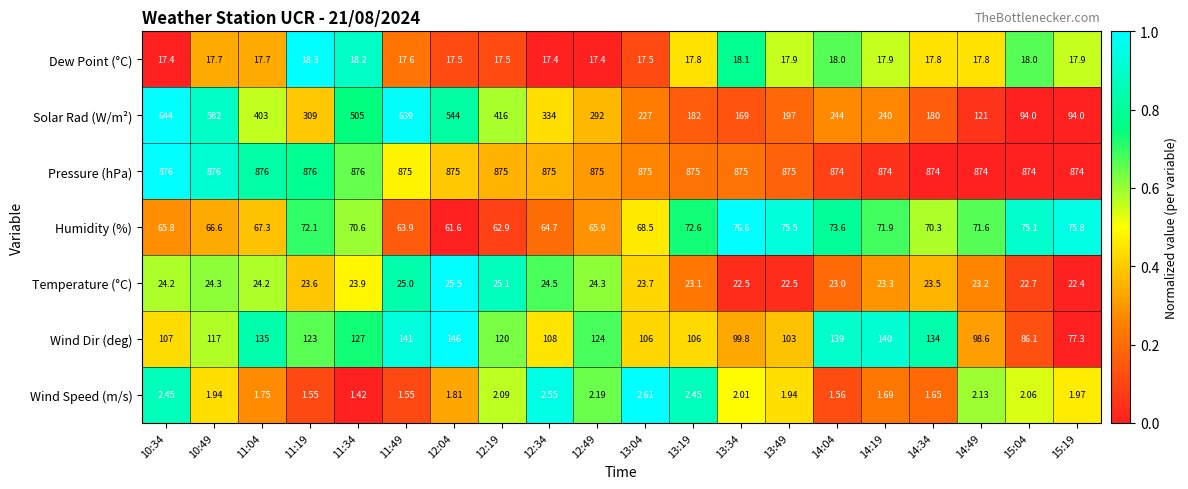

List the series in order of their peak value, highest first.

Pressure (hPa), Solar Rad (W/m²), Wind Dir (deg), Humidity (%), Temperature (°C), Dew Point (°C), Wind Speed (m/s)